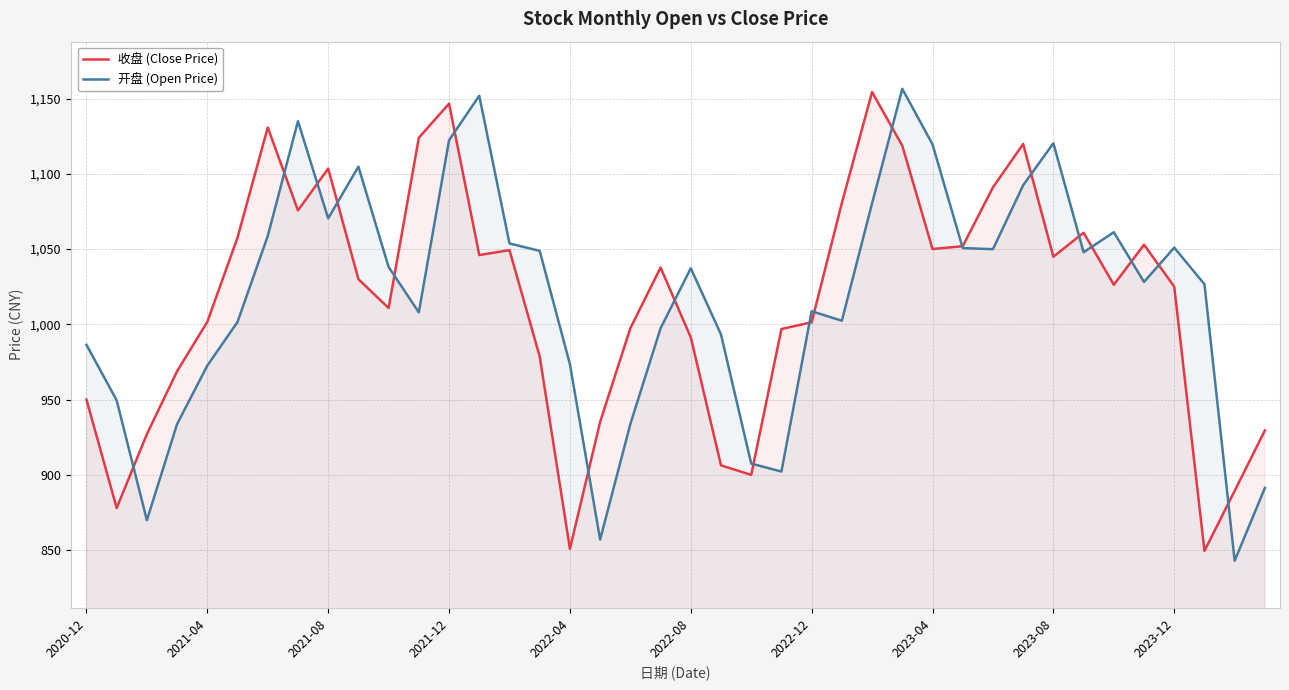

Is it true that 收盘 (Close Price) equals 650.4 at 23?

False